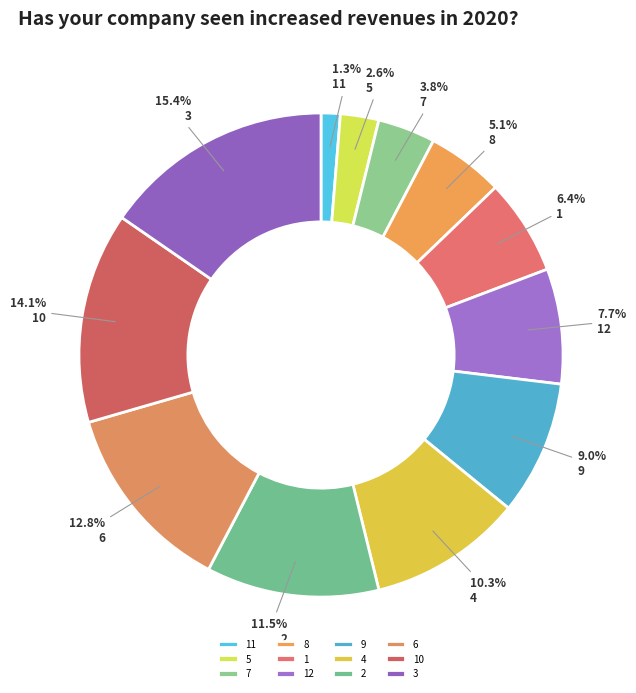

True or false: 10 accounts for 14% of the total.

True